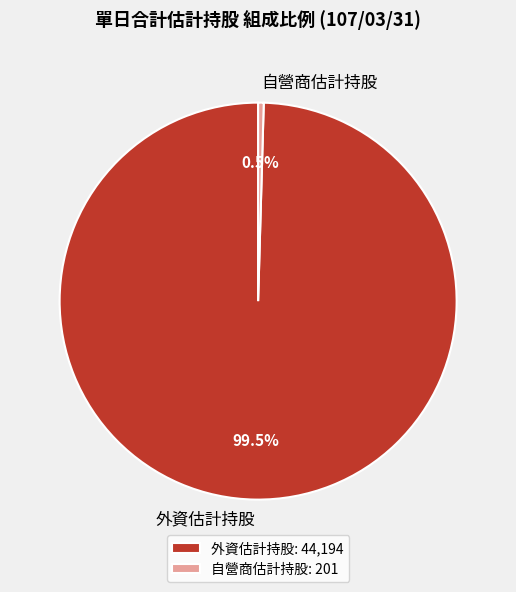

Which slice is the largest?

外資估計持股